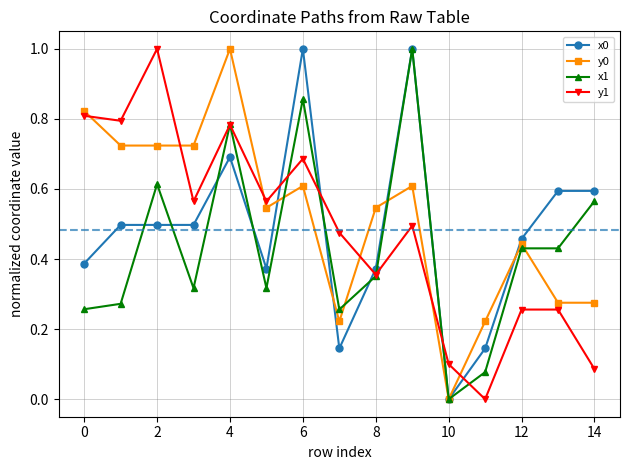

True or false: x1 and y0 cross at least once.

True